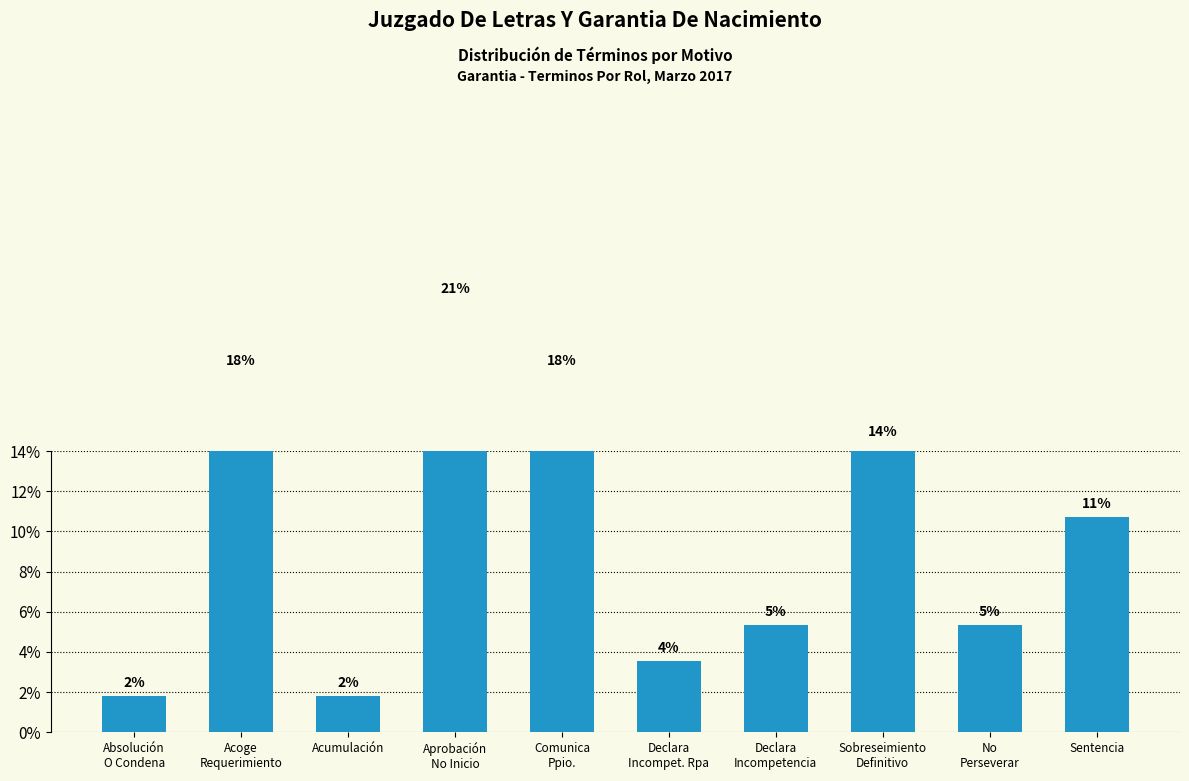

What is the greatest value displayed?

21.4